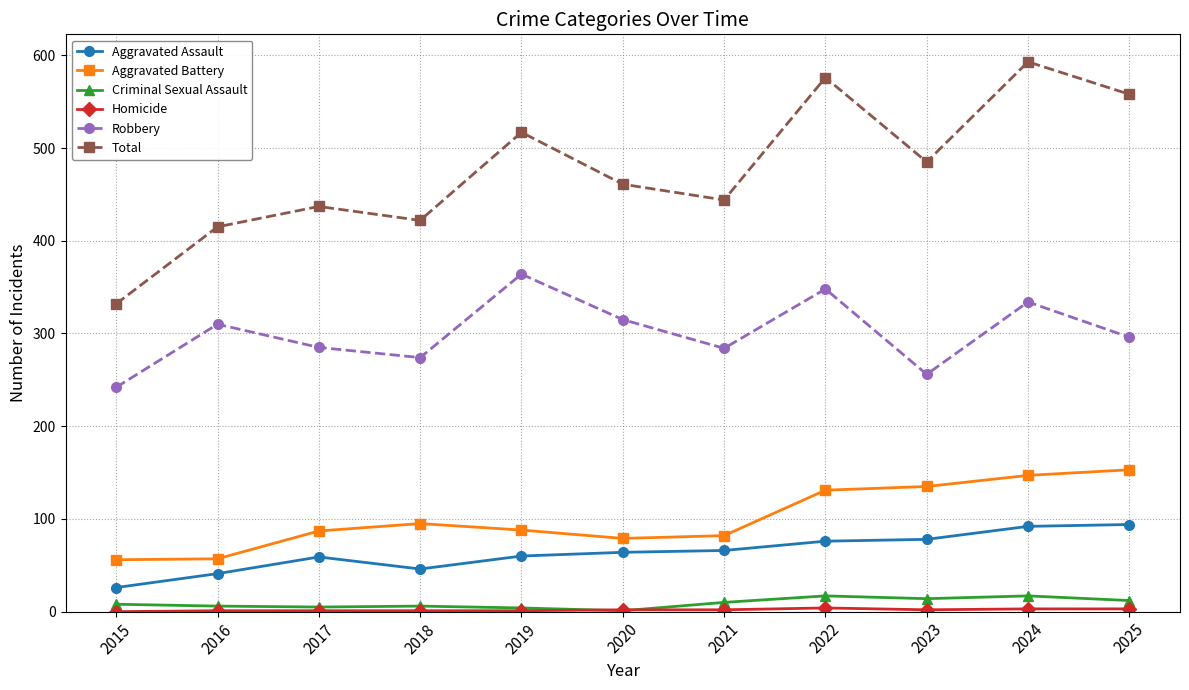

What is the lowest value of the Aggravated Assault series?

26